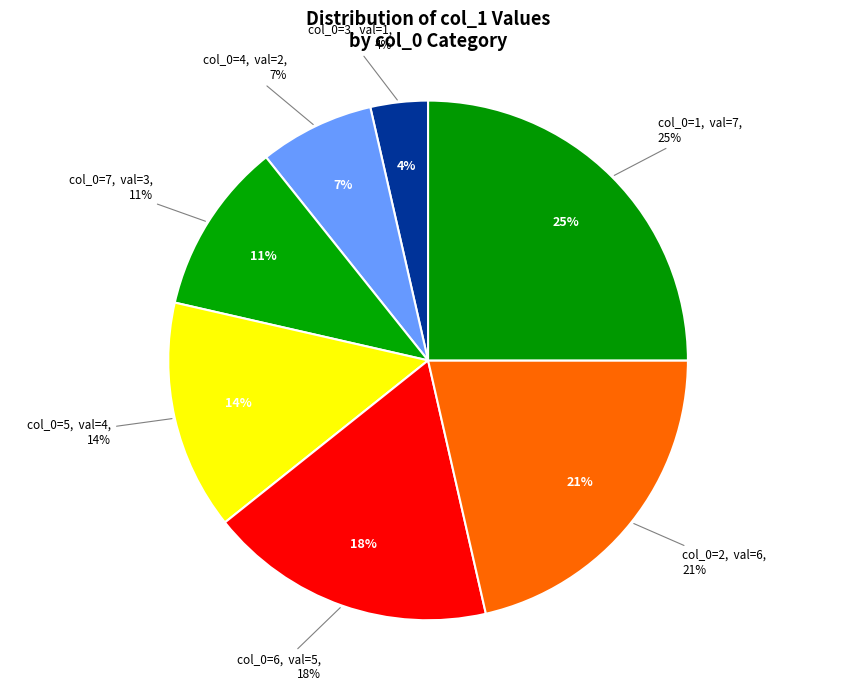

How many slices are in this pie chart?

7